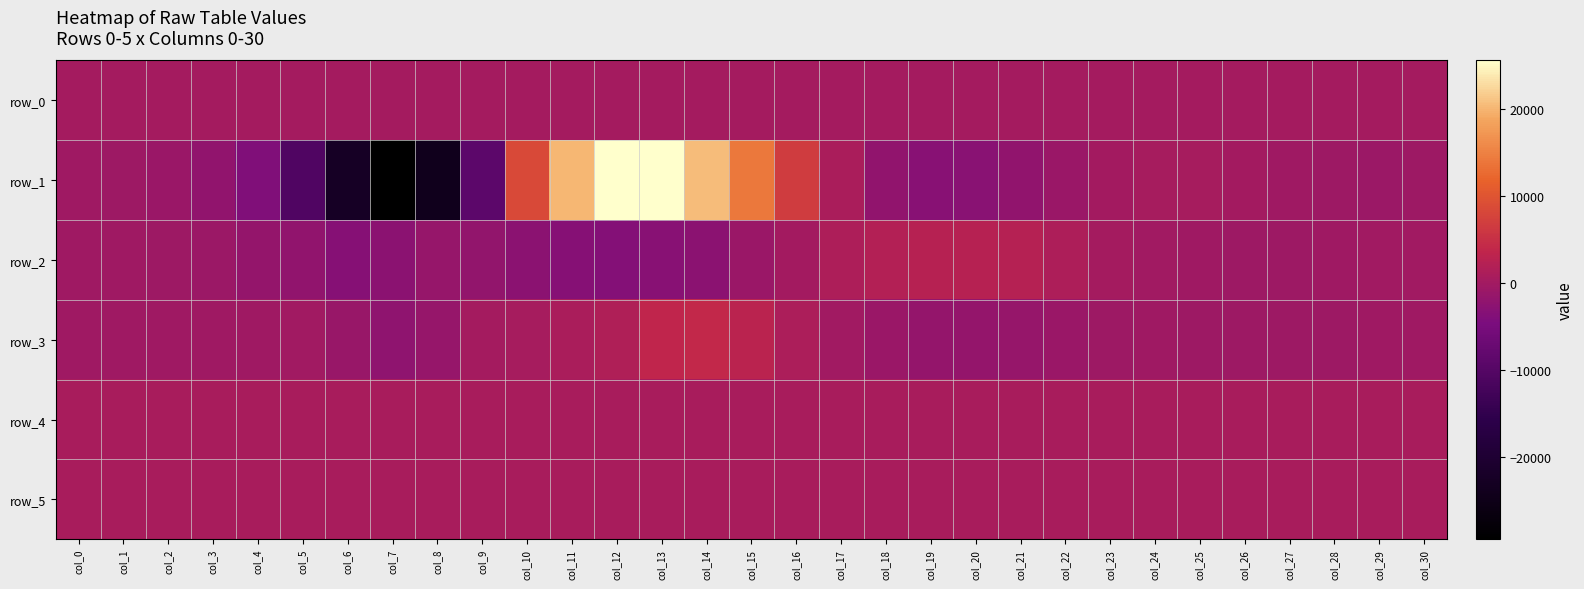

Reading right to left, list all the values displayed in this chart.

row_0: 320.2	320.1	320.1	320.0	320.0	320.0	319.9	319.9	319.8	319.8	319.7	319.7	319.6	319.6	319.5	319.5	319.4	319.4	319.3	319.3	319.2	319.2	319.1	319.0	319.0	318.9	318.9	318.9	318.8	318.7	318.7
row_1: -516.0	-623.0	-588.0	-275.0	201.0	641.0	669.0	89.0	-836.0	-1965.0	-2855.0	-3029.0	-2031.0	1059.0	6733.0	14010.0	20580.0	25607.0	25520.0	20208.0	8461.0	-8953.0	-24196.0	-29412.0	-22513.0	-10605.0	-3887.0	-1960.0	-1036.0	-584.0	-376.0
row_2: -24.0	-175.0	-313.0	-417.0	-494.0	-339.0	-52.0	370.0	1486.0	2315.0	2597.0	2396.0	2128.0	1427.0	190.0	-840.0	-2738.0	-3118.0	-3592.0	-3278.0	-2702.0	-1879.0	-1308.0	-2621.0	-3237.0	-1969.0	-1687.0	-791.0	-403.0	-328.0	-277.0
row_3: -257.0	-273.0	-419.0	-533.0	-584.0	-492.0	-314.0	-512.0	-876.0	-1269.0	-1678.0	-1619.0	-1030.0	-150.0	1135.0	2875.0	4077.0	3529.0	1601.0	987.0	673.0	346.0	-1358.0	-2185.0	-1238.0	-61.0	-232.0	-332.0	-225.0	-203.0	-189.0
row_4: 872.0	872.0	872.0	868.0	873.0	871.0	873.0	877.0	875.0	872.0	879.0	869.0	870.0	875.0	871.0	868.0	865.0	856.0	854.0	854.0	855.0	856.0	863.0	868.0	868.0	868.0	870.0	866.0	861.0	862.0	867.0
row_5: 826.0	826.0	826.0	829.0	833.0	829.0	828.0	828.0	835.0	835.0	833.0	828.0	830.0	829.0	833.0	830.0	829.0	818.0	823.0	824.0	827.0	821.0	828.0	826.0	828.0	826.0	828.0	822.0	825.0	825.0	830.0